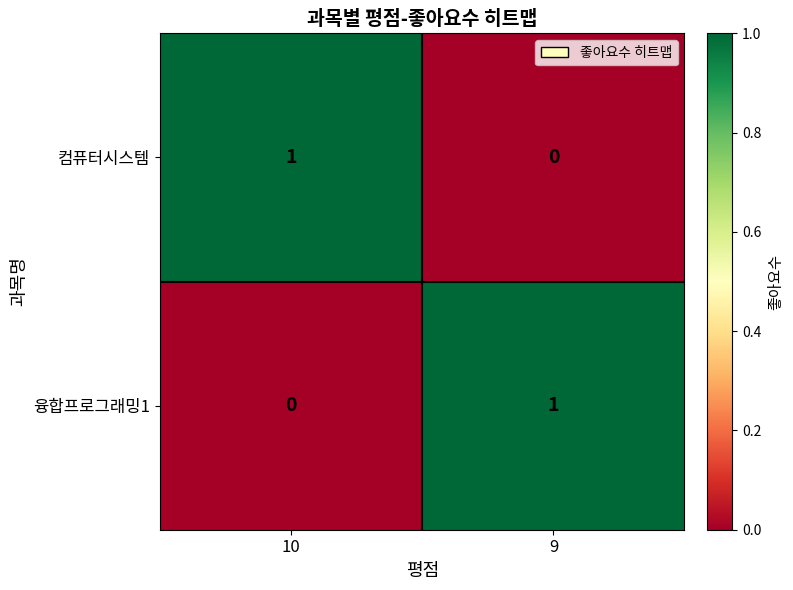

The value of 융합프로그래밍1 at 10 is -1. True or false?

False